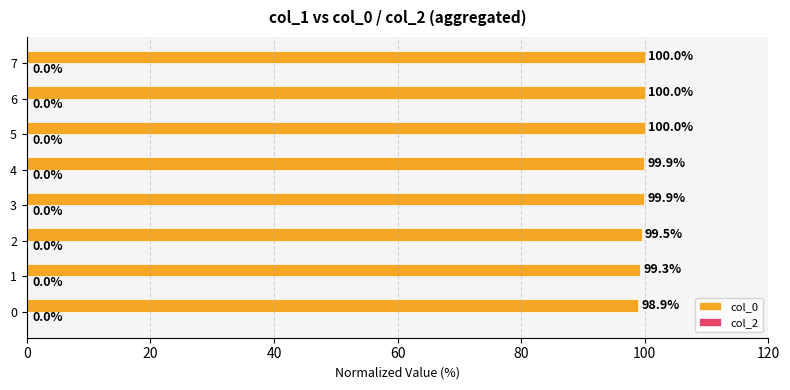

What is the maximum value shown in the chart?

100.0